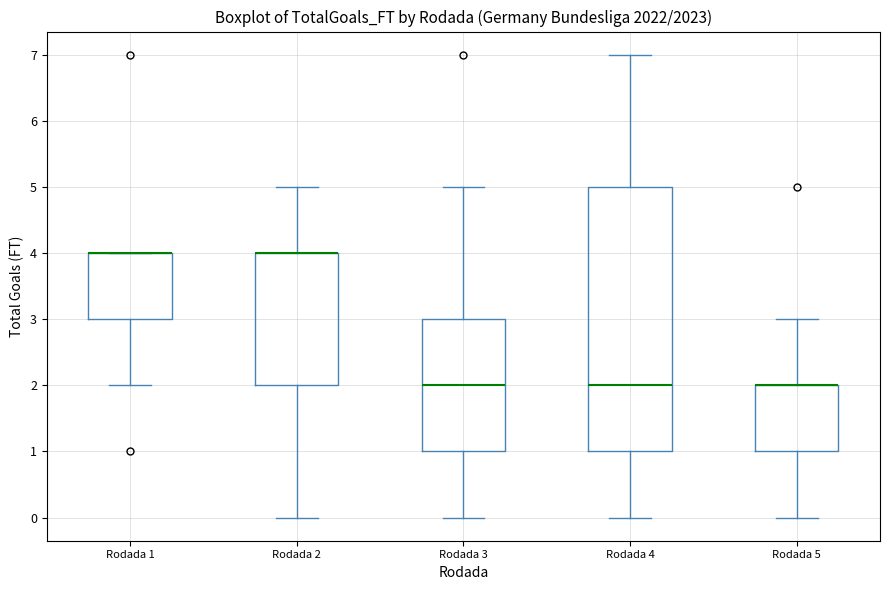

Where does the upper whisker of the box for Rodada 5 end on the y-axis? The values are not printed on the chart, so give them approximately, as read against the axis.

3